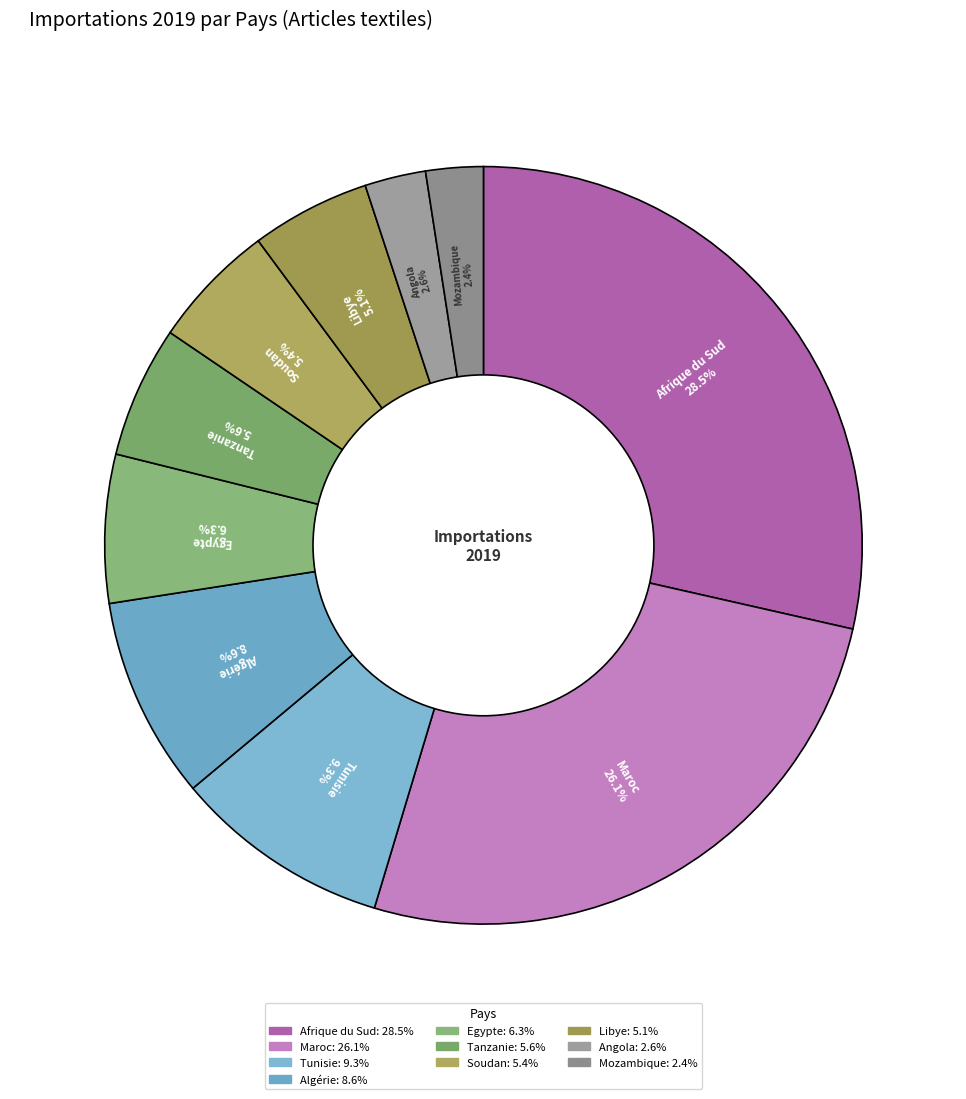

Is the sum of Algérie and Tanzanie greater than half?

No